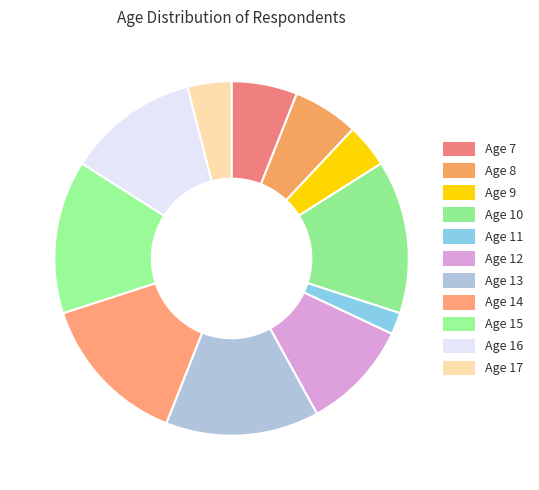

How many slices are in this pie chart?

11